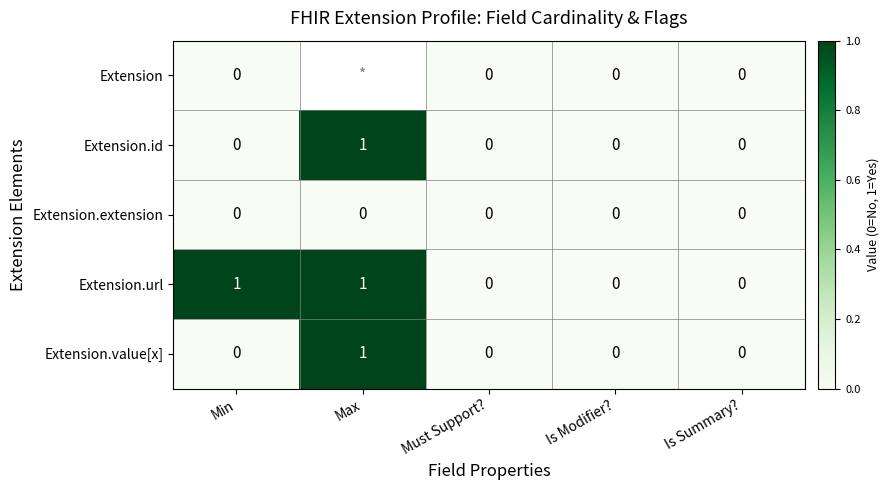

Which series changed the most between Min and Is Summary??

Extension.url